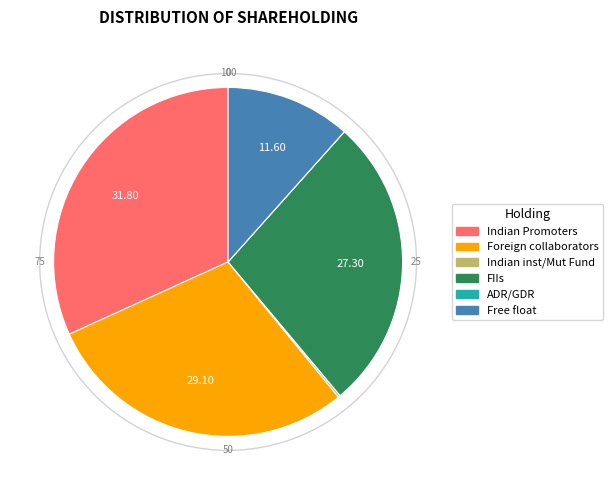

Does FIIs account for over 50% of the chart?

No